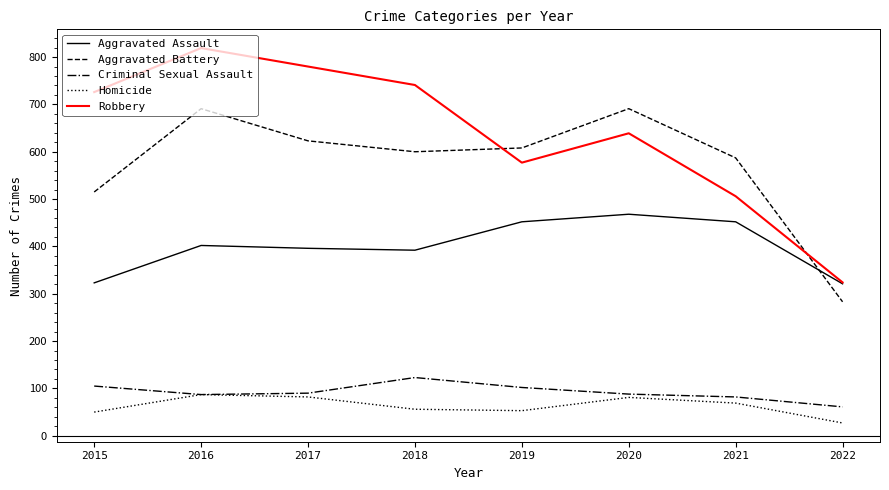

Read the Aggravated Assault value at 2017, to the nearest 10.

400